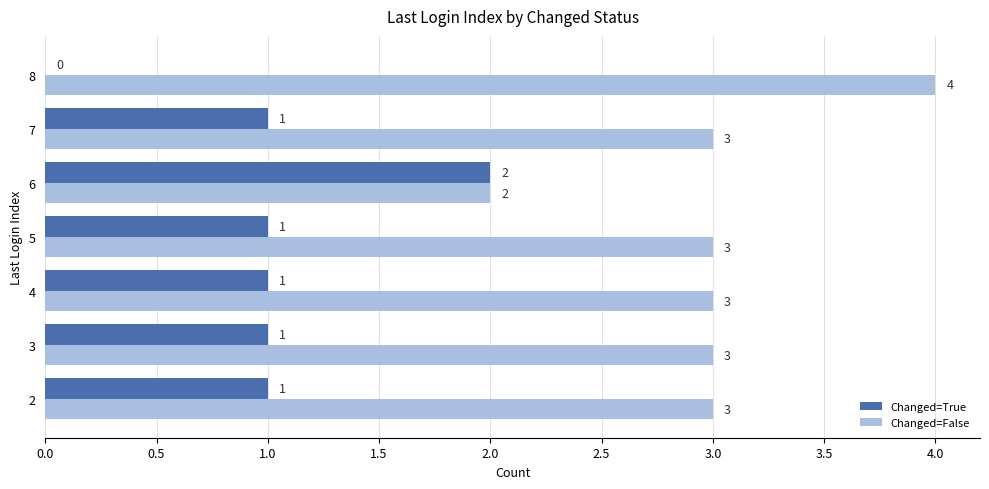

Which series has the largest total across all categories?

Changed=False